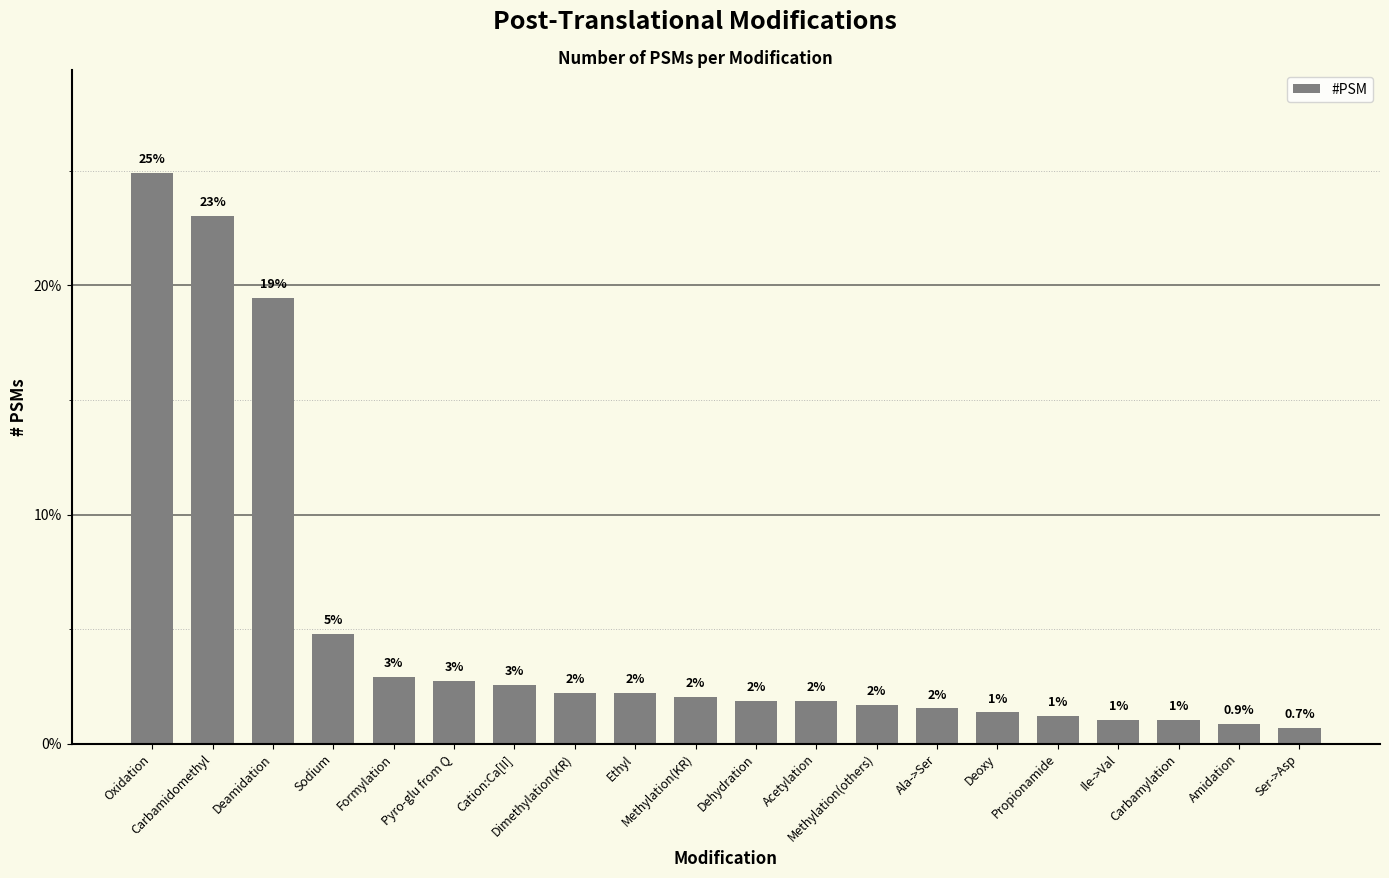

What is the greatest value displayed?

24.9